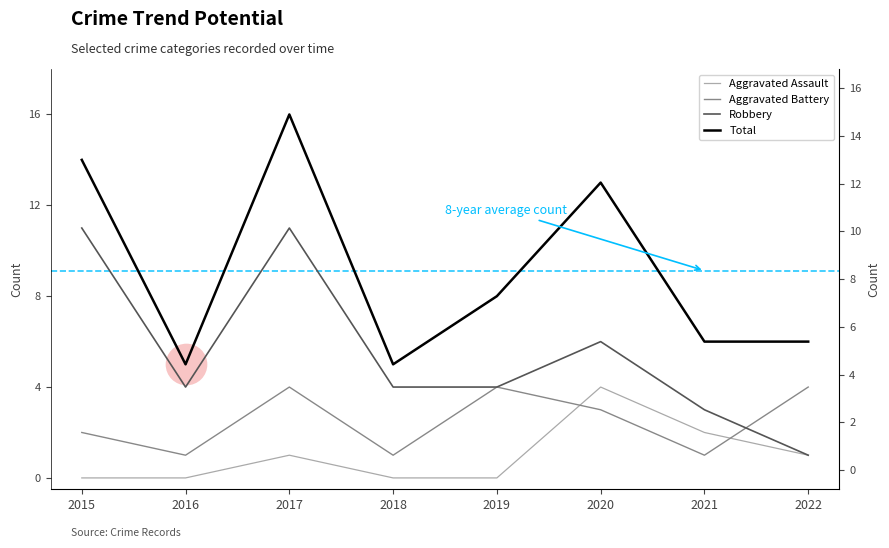

Is the value of Aggravated Assault at 2017 greater than the value of Aggravated Battery at 2022?

No